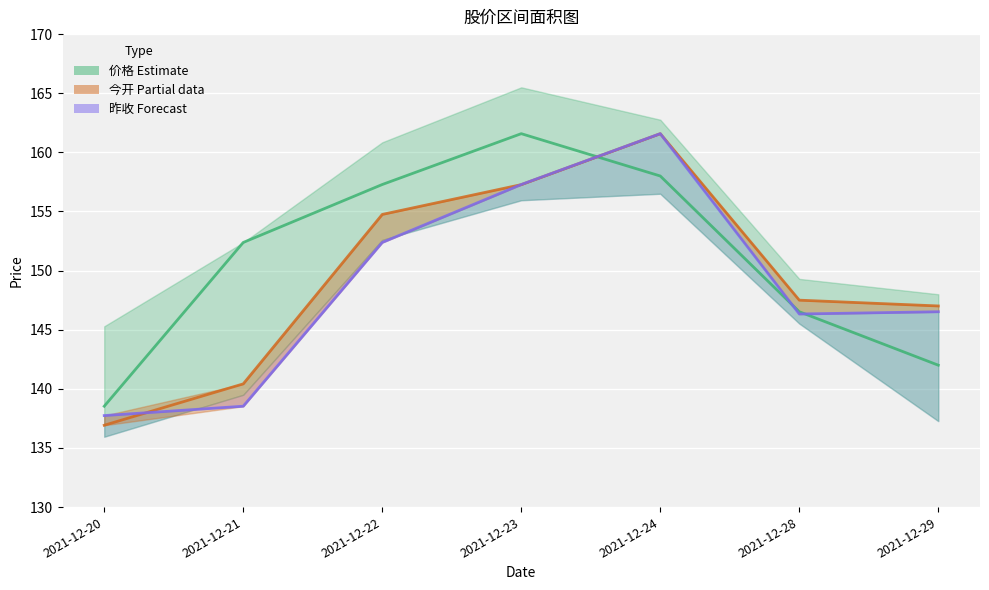

Does the chart display data point markers on the line(s)?

No